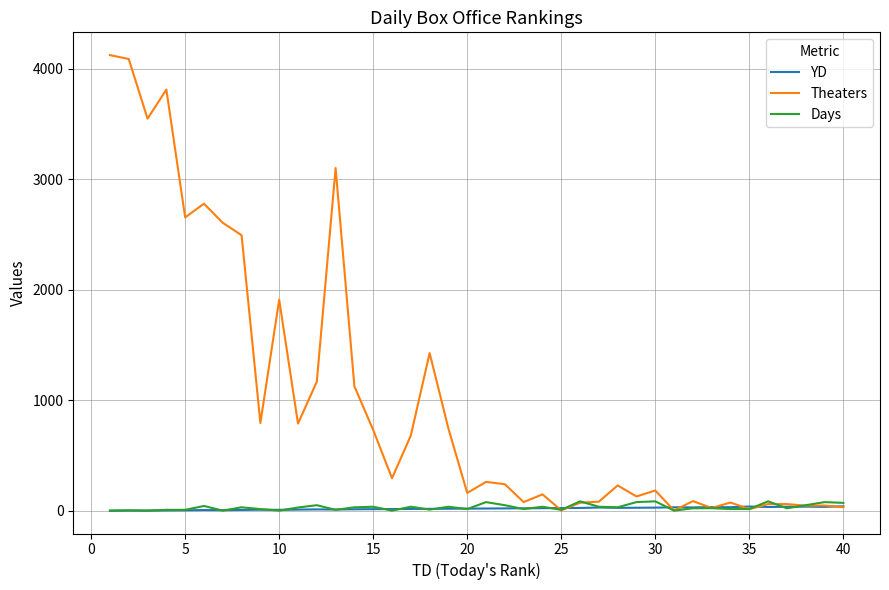

Which series has the widest spread of values?

Theaters